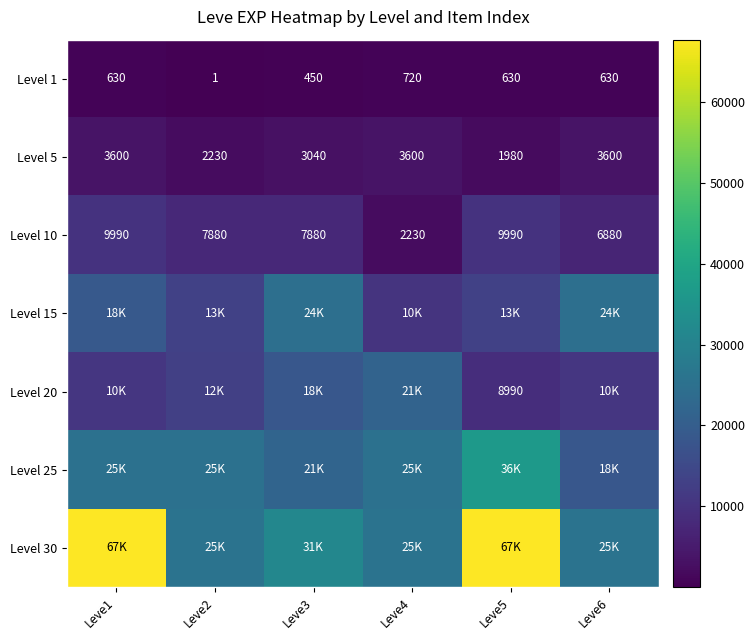

What is the smallest value displayed?

1